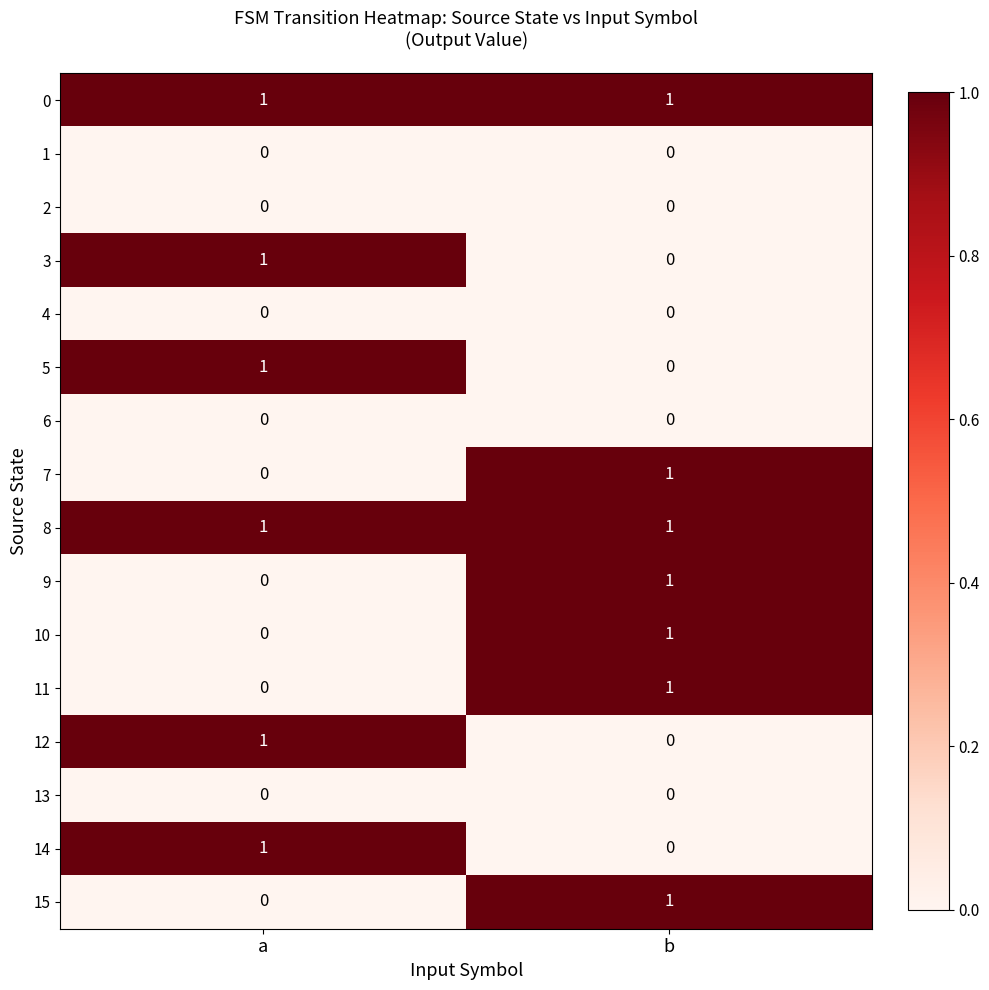

What is the total value across all series at a?

6